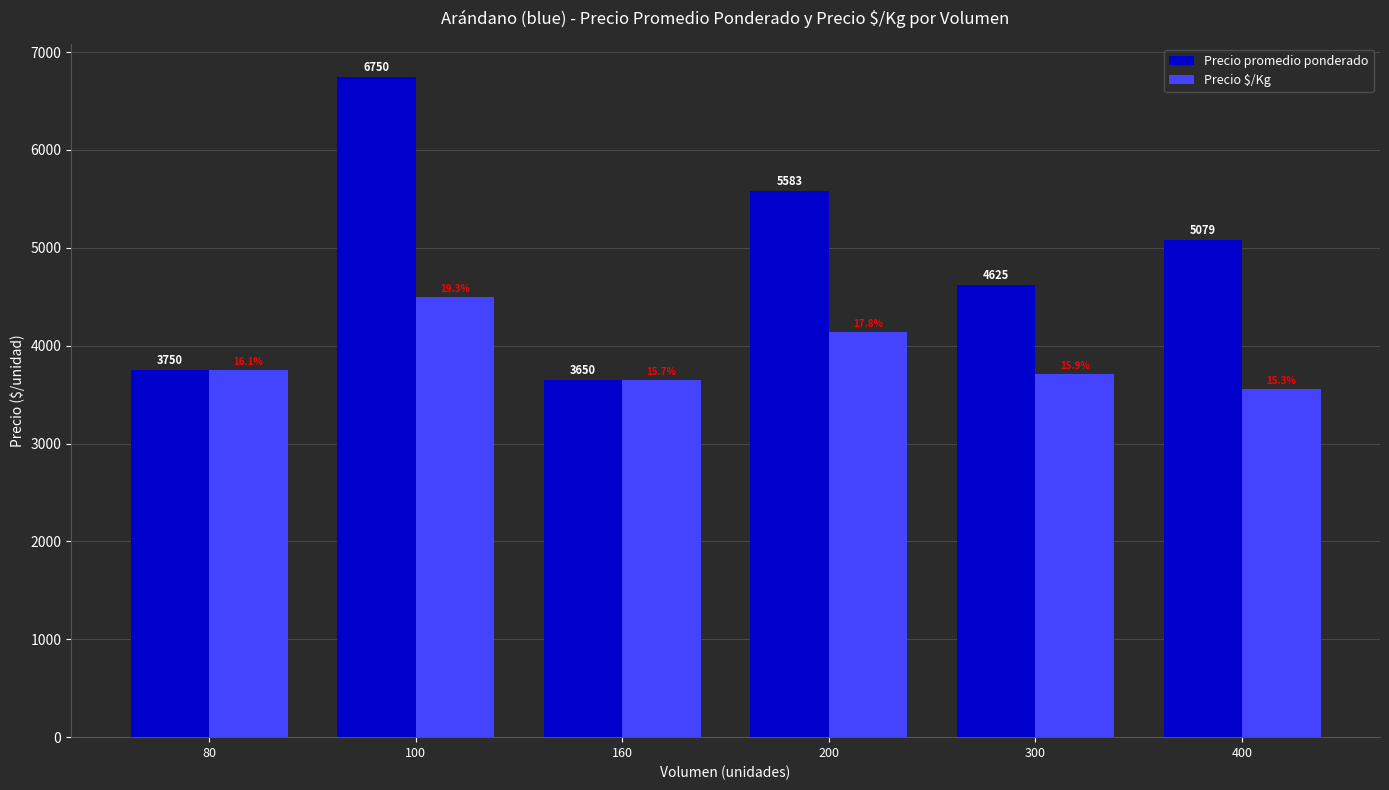

What is the lowest value of the Precio $/Kg series?

3555